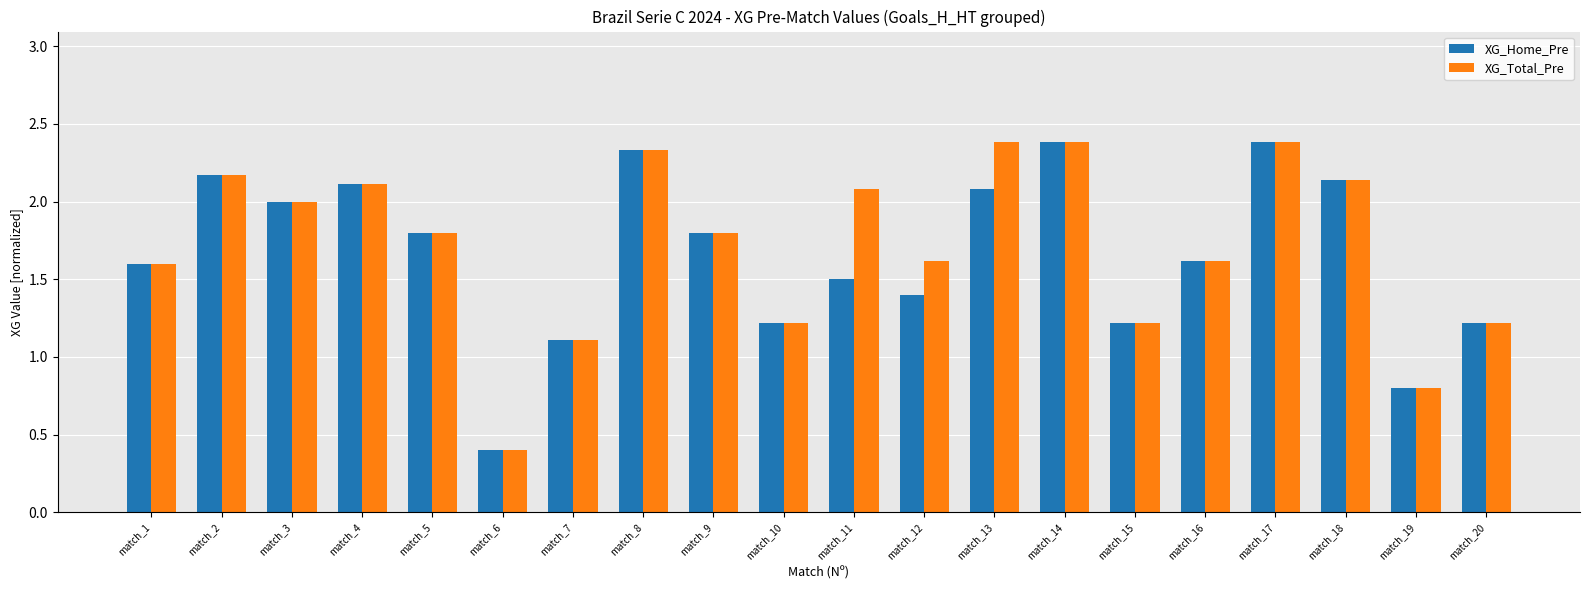

What value does the XG_Total_Pre series have at match_8?

2.3